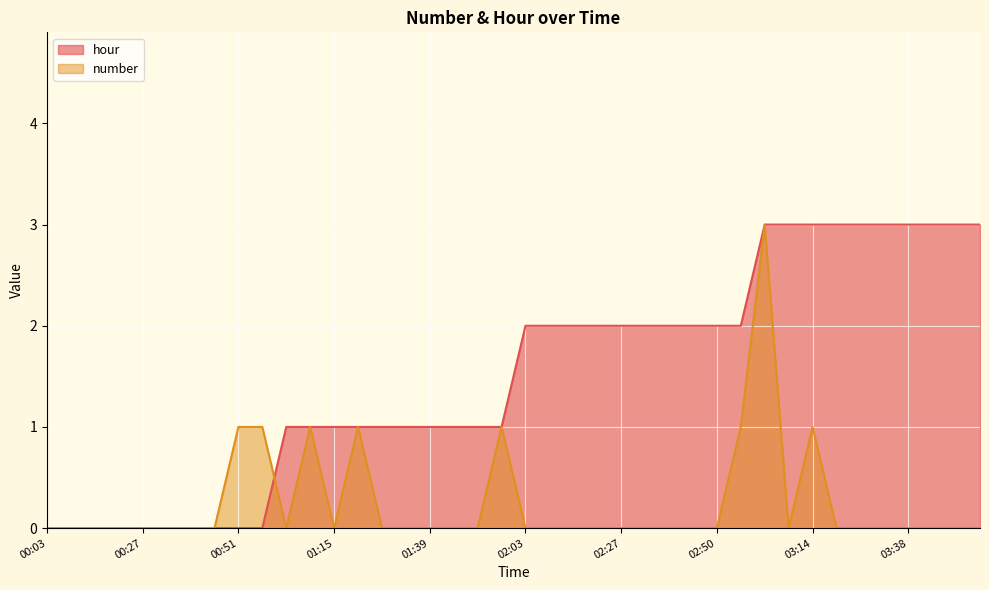

How many lines are shown in the chart?

2